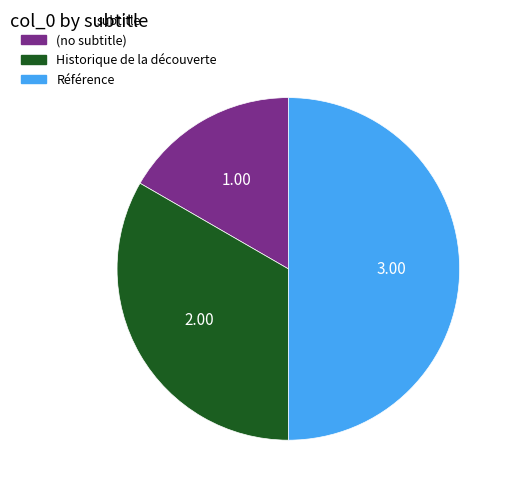

Is the sum of Référence and (no subtitle) greater than half?

Yes